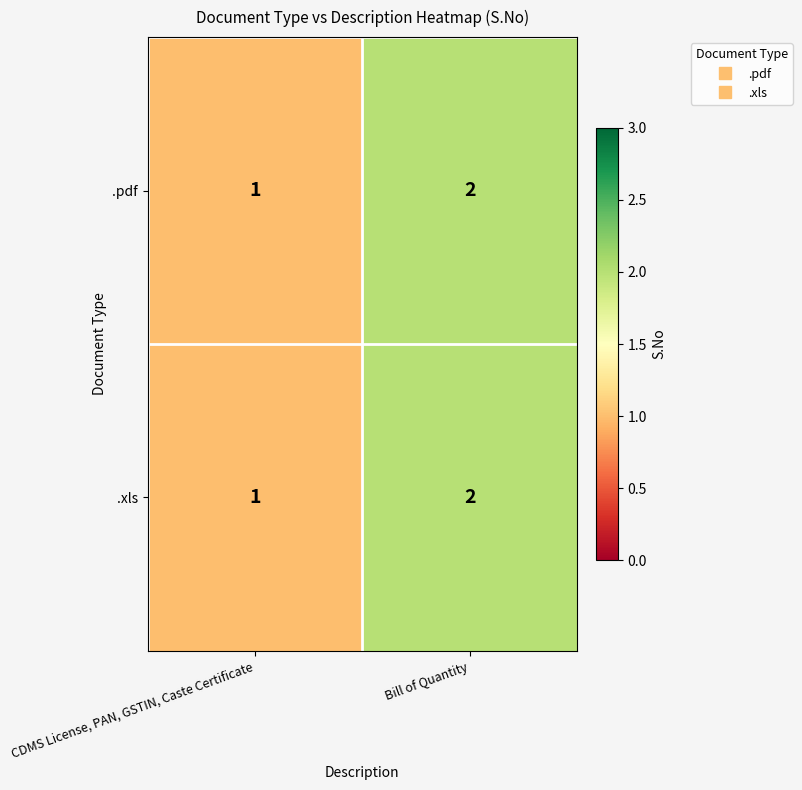

At which label does .xls reach its minimum?

CDMS License, PAN, GSTIN, Caste Certificate